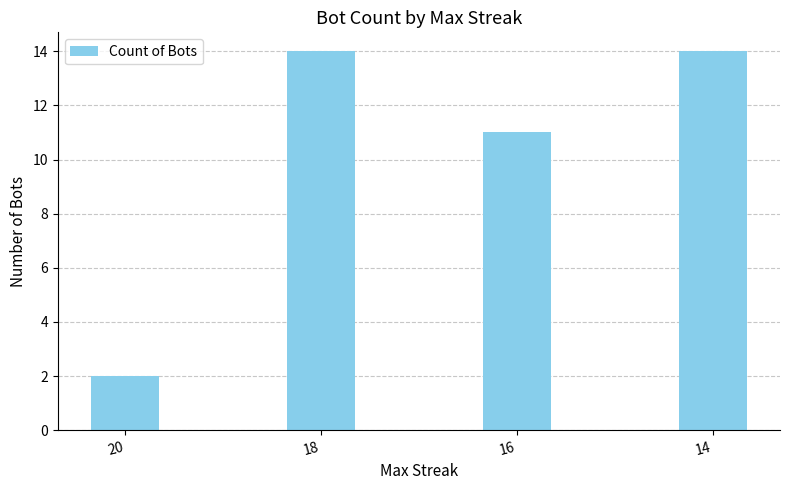

Does the chart contain any negative values?

No